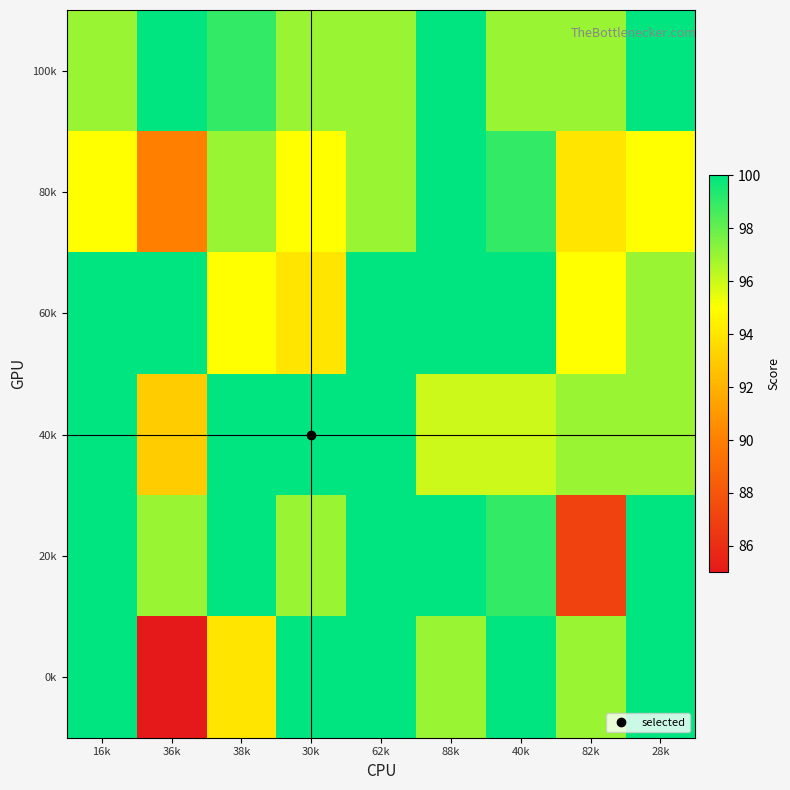

What is the minimum value shown in the chart?

85